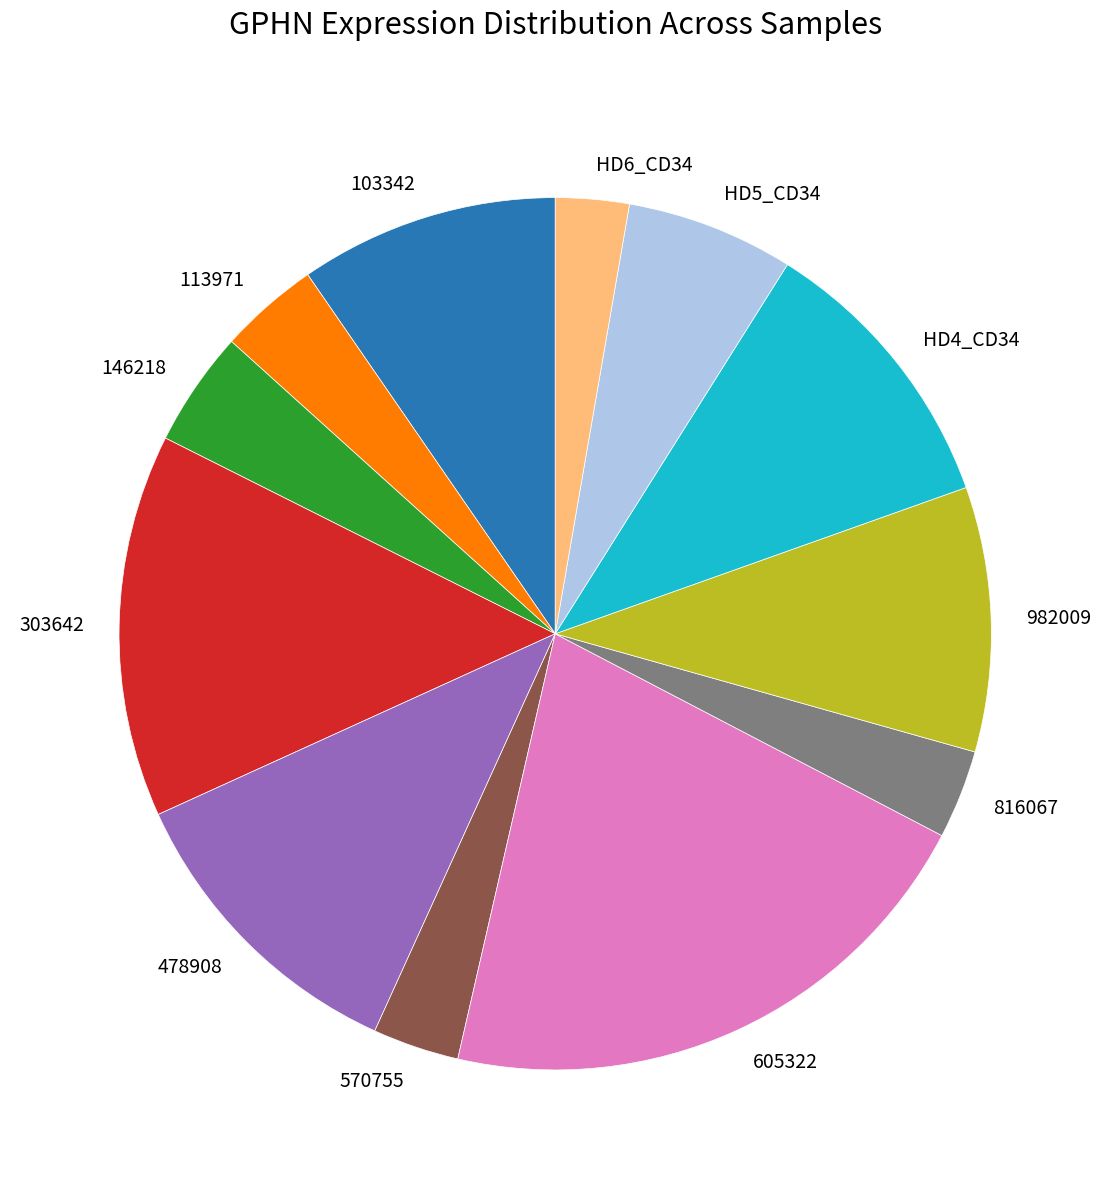

Is it true that 113971 is 4% of the pie?

True